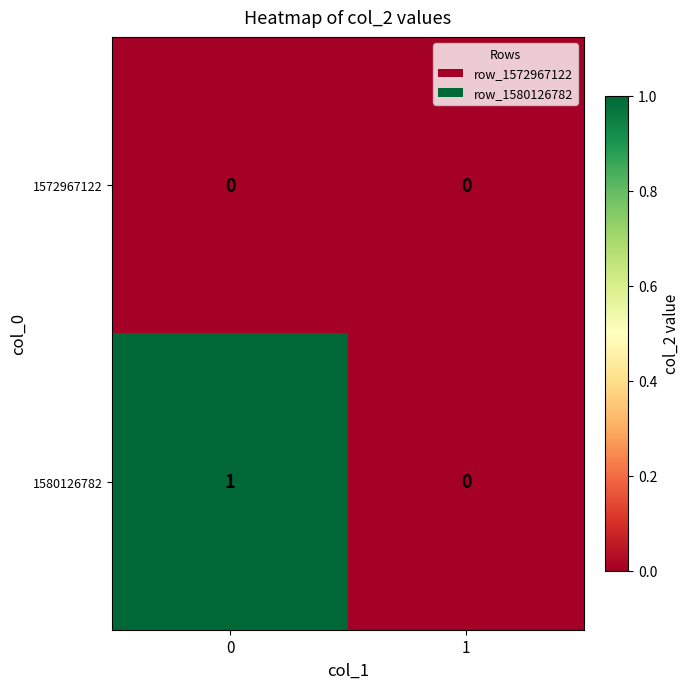

Rank the series by their maximum value, from lowest to highest.

1572967122, 1580126782